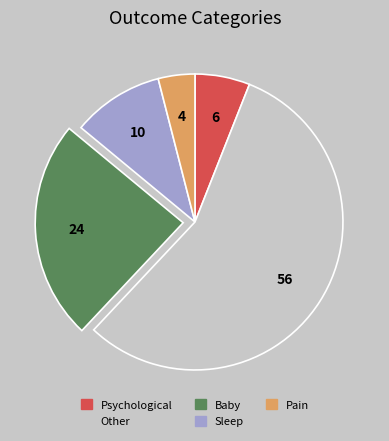

Rank the categories by value from highest to lowest.

Other, Baby, Sleep, Psychological, Pain